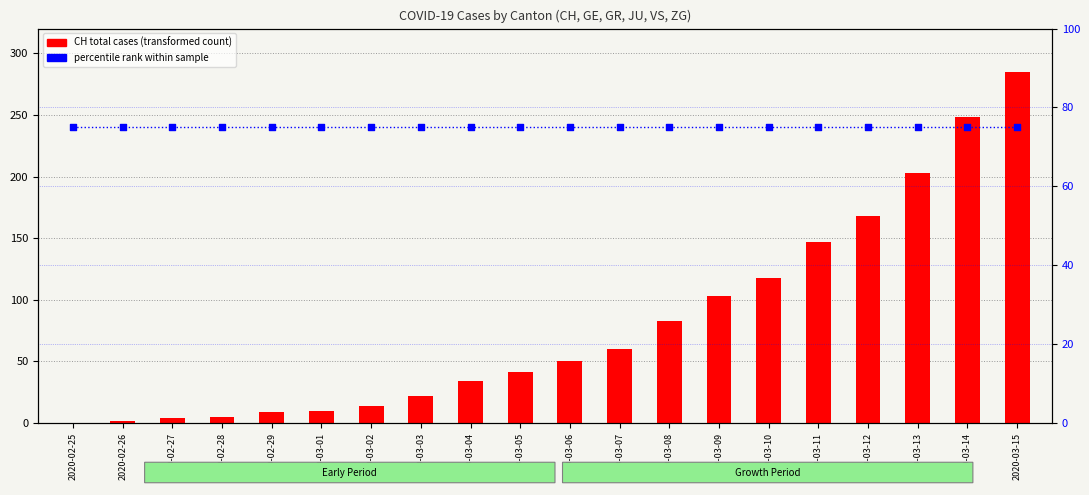

What are all the series names shown in the legend?

CH (total cases), percentile rank within sample